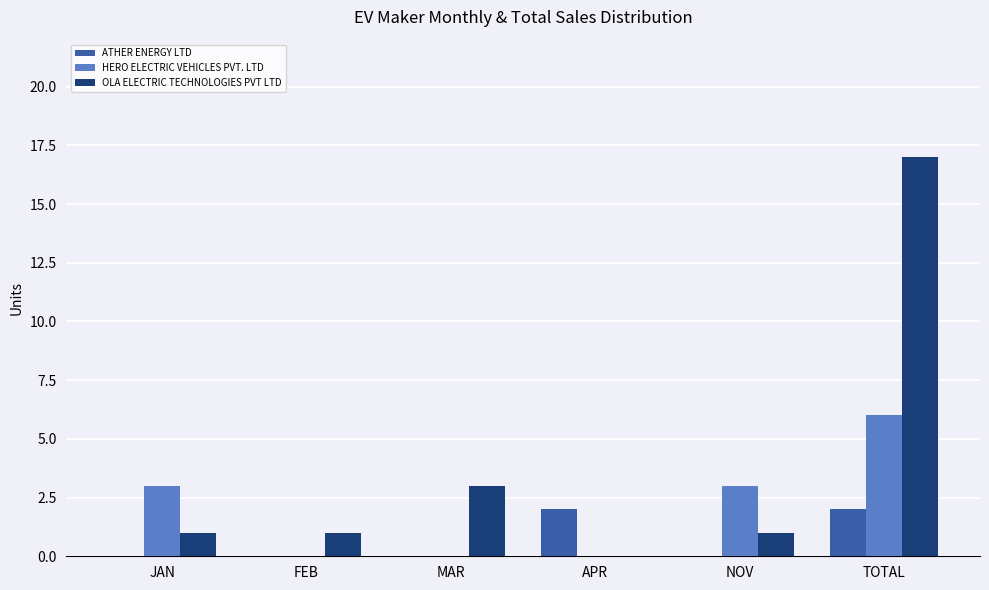

What are all the series names shown in the legend?

ATHER ENERGY LTD, HERO ELECTRIC VEHICLES PVT. LTD, OLA ELECTRIC TECHNOLOGIES PVT LTD